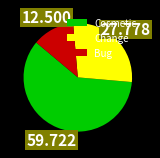

Count the number of slices in the pie.

3